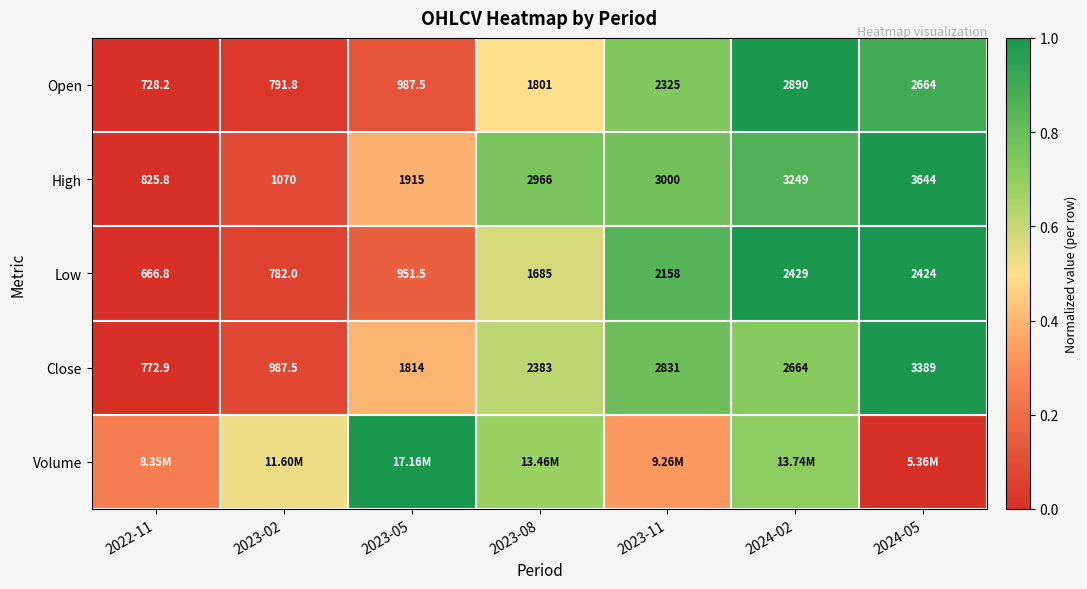

Is the value of High at 2024-05 greater than the value of Open at 2023-08?

Yes